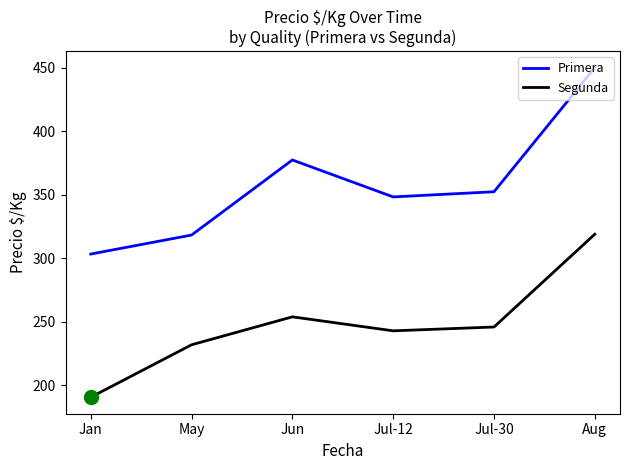

Which series has the largest range (max minus min)?

Primera